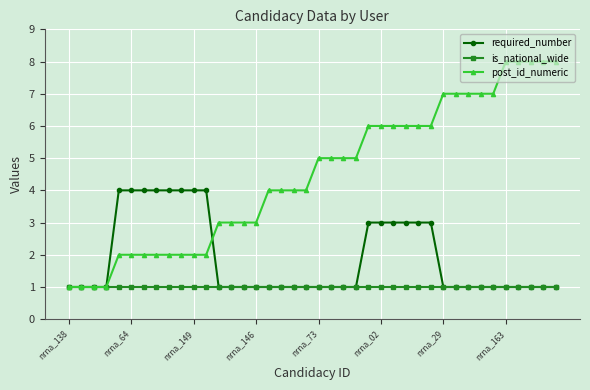

Reading right to left, extract all data points from this chart.

required_number: 1	1	1	1	1	1	1	1	1	1	3	3	3	3	3	3	1	1	1	1	1	1	1	1	1	1	1	1	4	4	4	4	4	4	4	4	1	1	1	1
is_national_wide: 1	1	1	1	1	1	1	1	1	1	1	1	1	1	1	1	1	1	1	1	1	1	1	1	1	1	1	1	1	1	1	1	1	1	1	1	1	1	1	1
post_id_numeric: 8	8	8	8	8	7	7	7	7	7	6	6	6	6	6	6	5	5	5	5	4	4	4	4	3	3	3	3	2	2	2	2	2	2	2	2	1	1	1	1